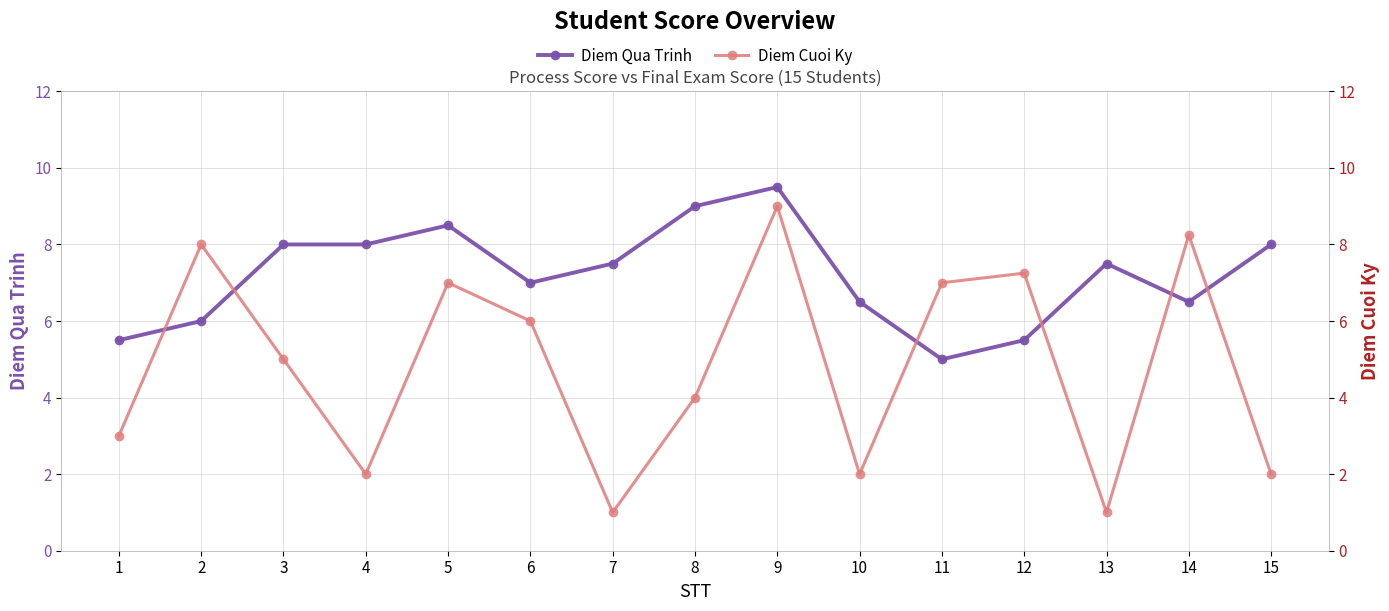

How many intersections are there between Diem Qua Trinh and Diem Cuoi Ky?

6